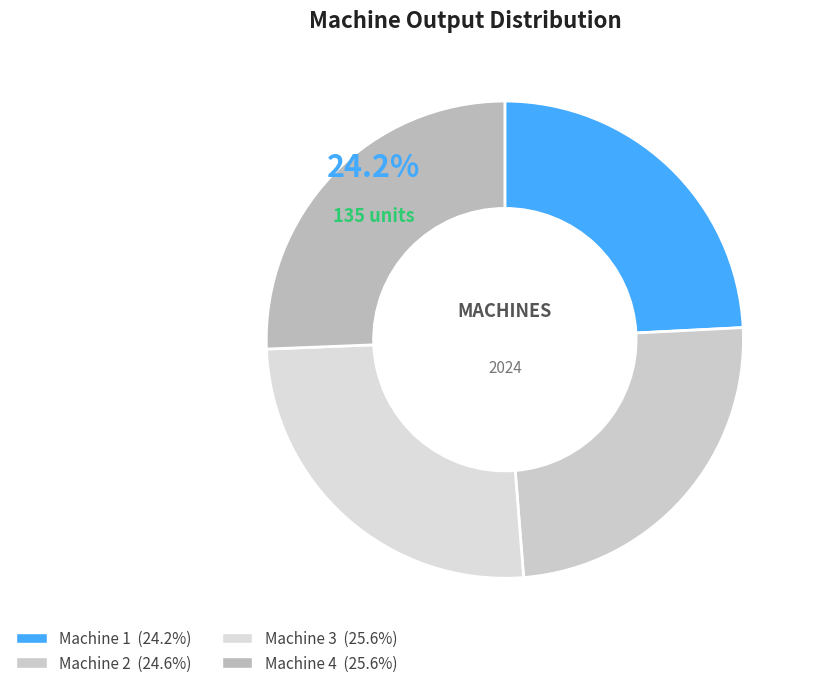

Which category has the biggest portion of the pie?

Machine 3